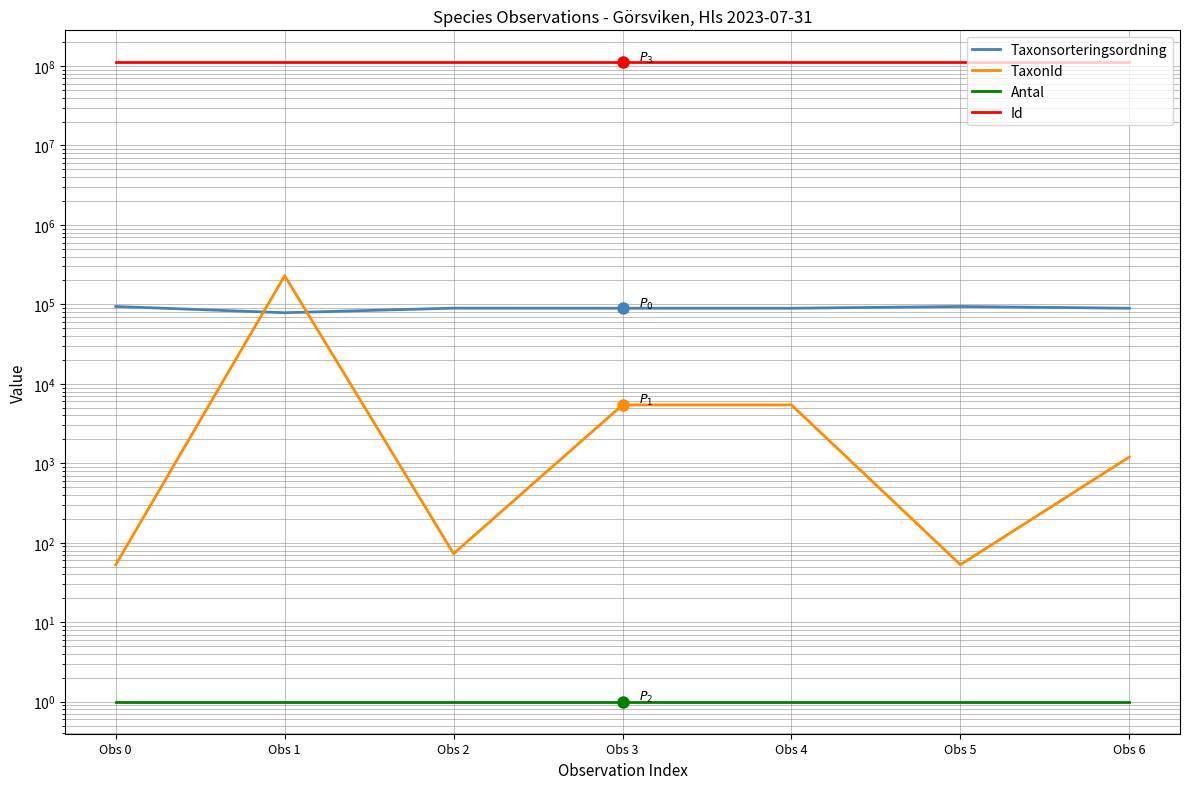

What is the greatest value displayed?

111224902